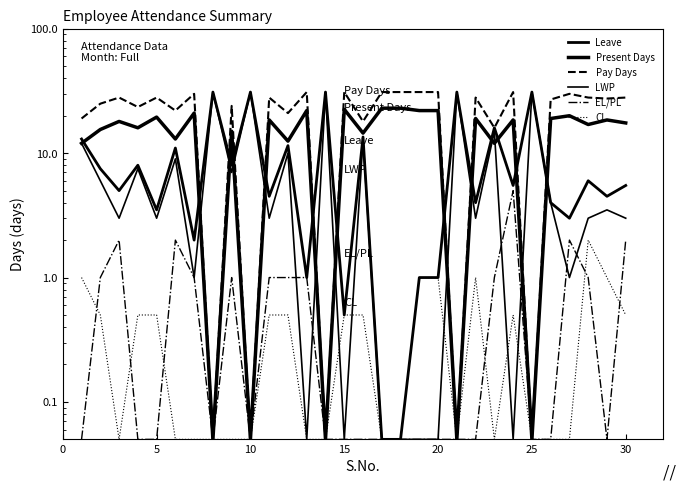

What is the sum of the CL values at 10 and 20?

1.0